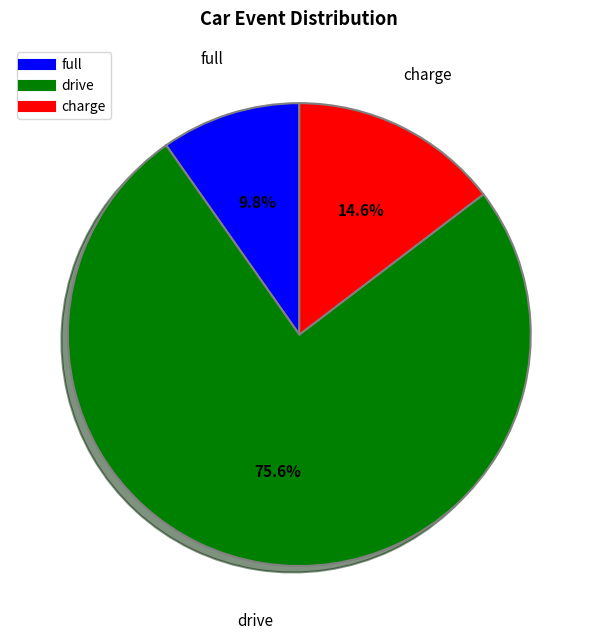

Does any single category account for the majority?

Yes